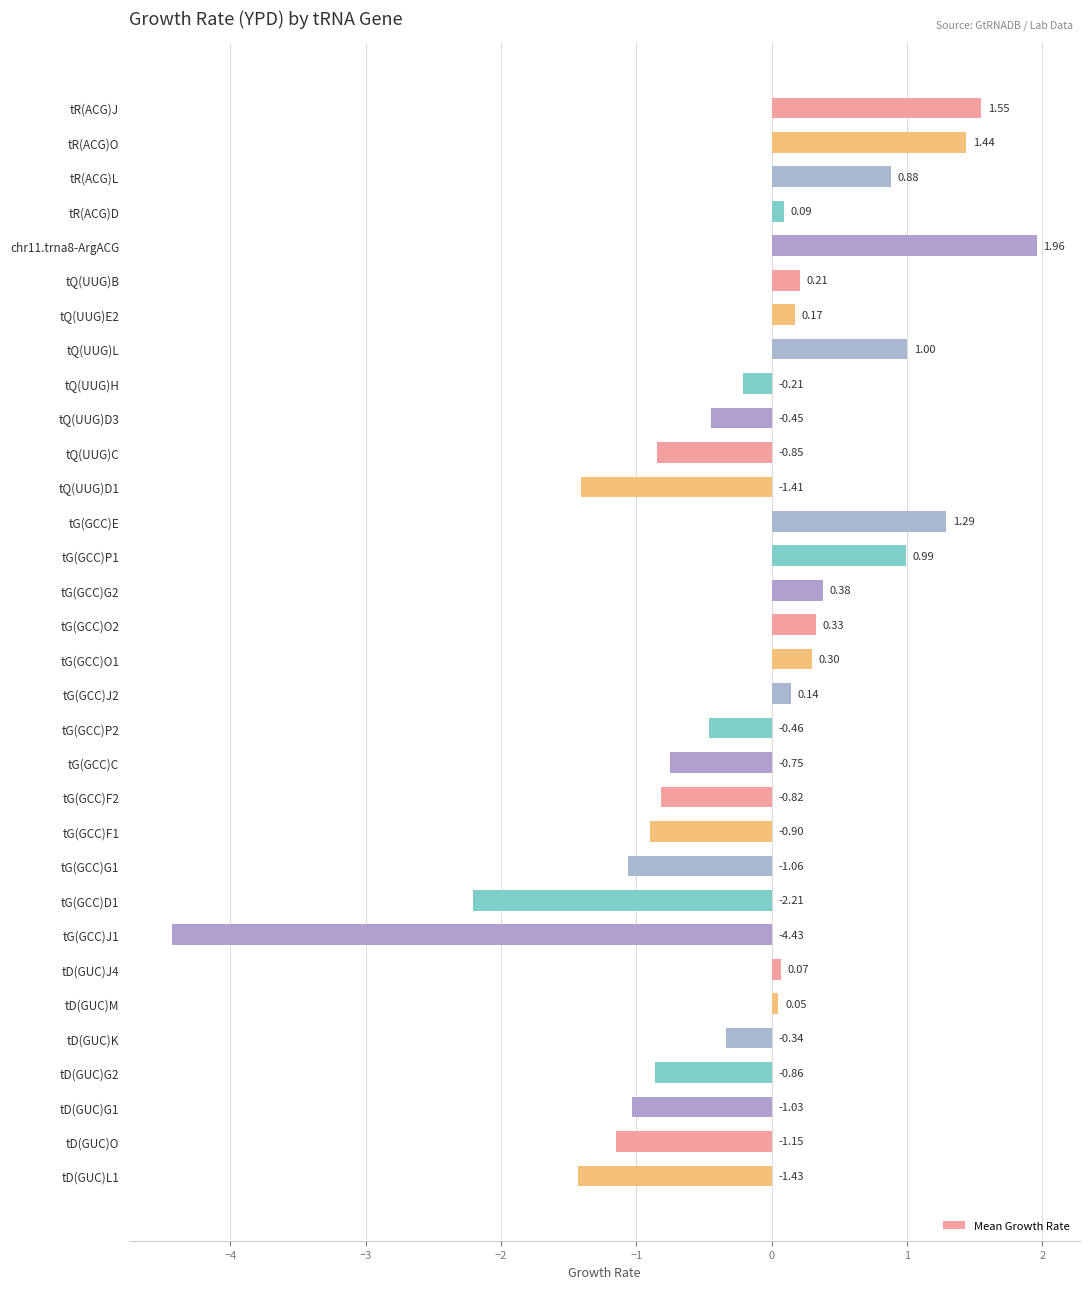

What is the difference between the second highest and second lowest values?

3.8